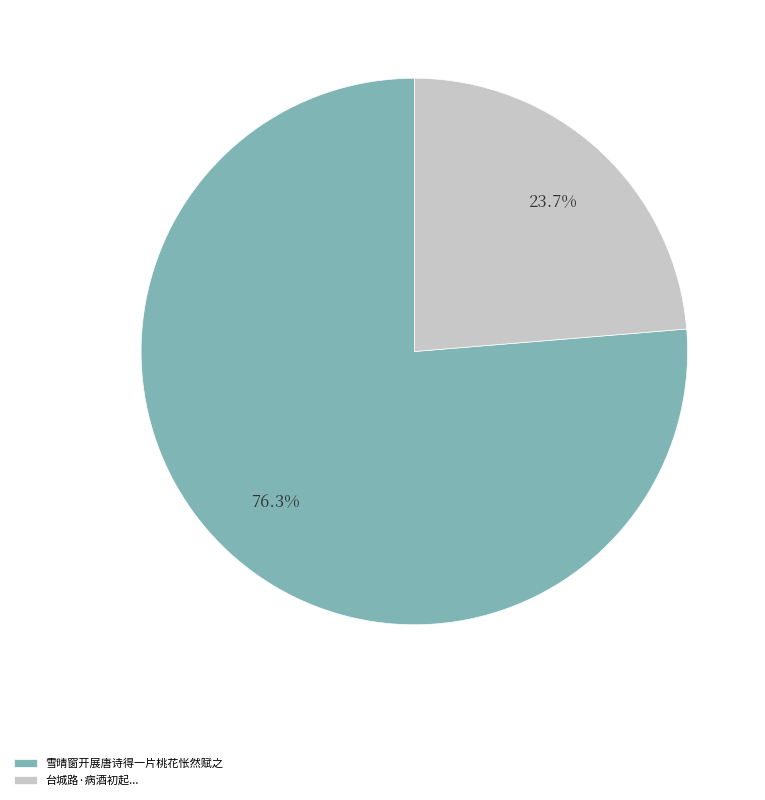

What is the smallest slice in the pie chart?

台城路·病酒初起...